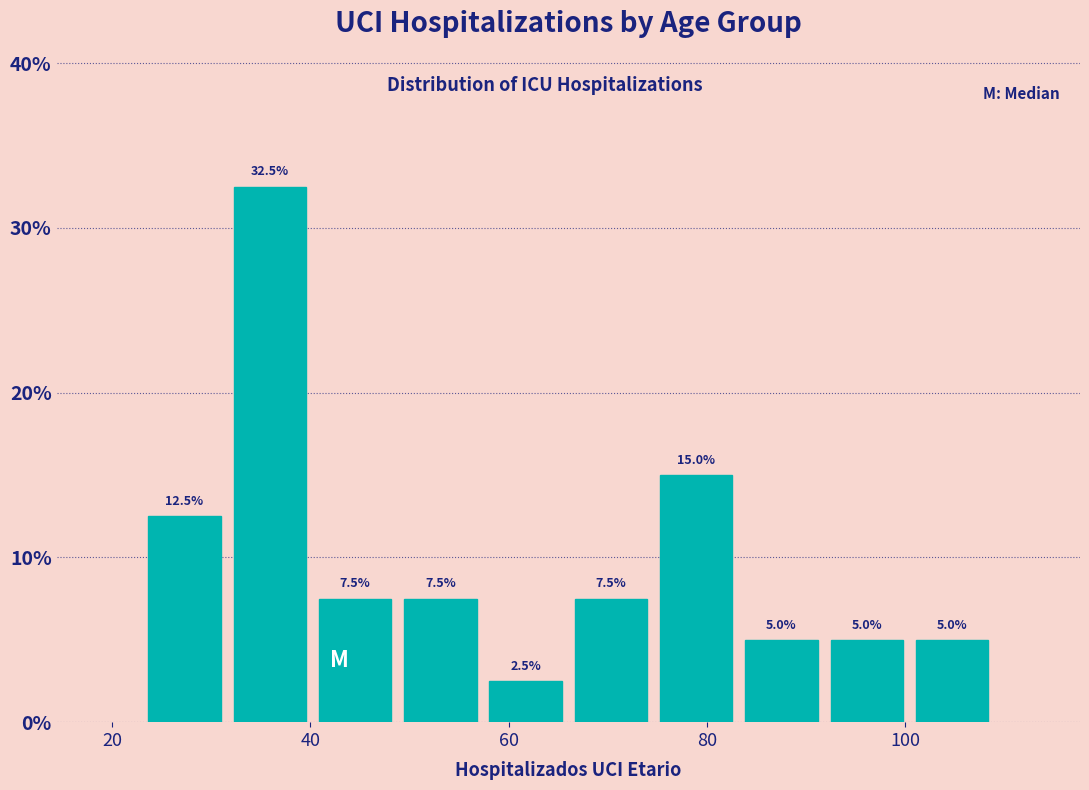

Reading left to right, list every bar in this chart as the range it spans on the x-axis followed by its height. The bar edges are not printed on the chart, so give them approximately, as read against the axis.

23.0 to 31.6: 12.5
31.6 to 40.2: 32.5
40.2 to 48.8: 7.5
48.8 to 57.4: 7.5
57.4 to 66.0: 2.5
66.0 to 74.6: 7.5
74.6 to 83.2: 15.0
83.2 to 91.8: 5.0
91.8 to 100.4: 5.0
100.4 to 109.0: 5.0